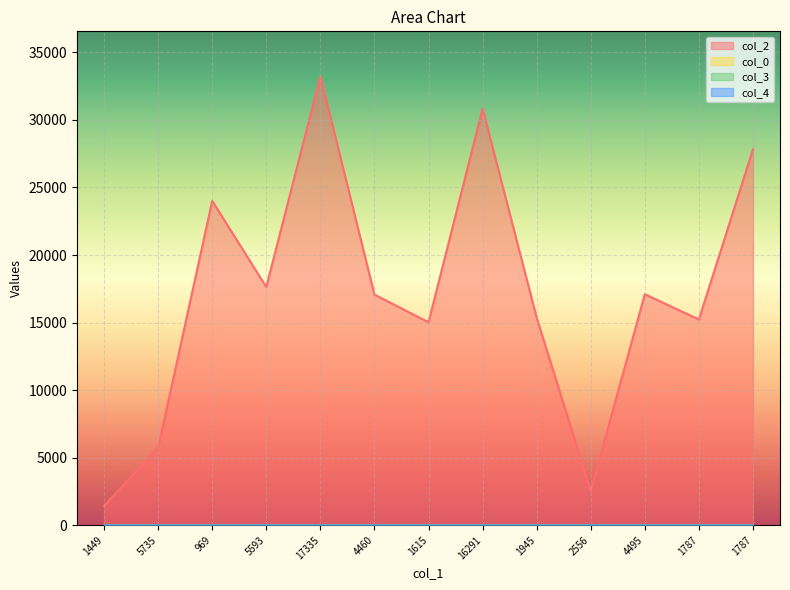

Is the value of col_3 at 1787 greater than the value of col_4 at 1787?

No